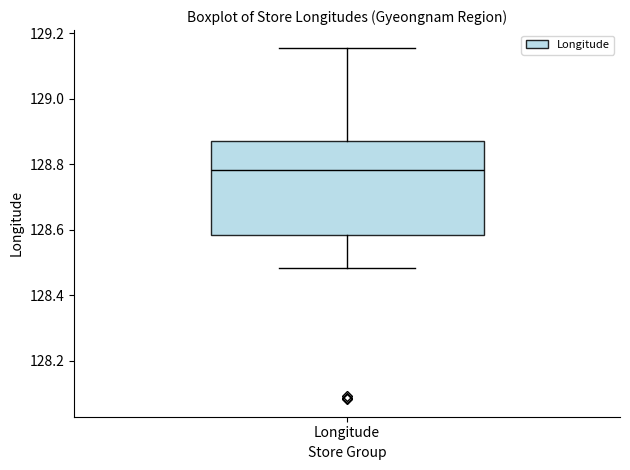

Where does the upper whisker of the box for Longitude end on the y-axis? The values are not printed on the chart, so give them approximately, as read against the axis.

129.16